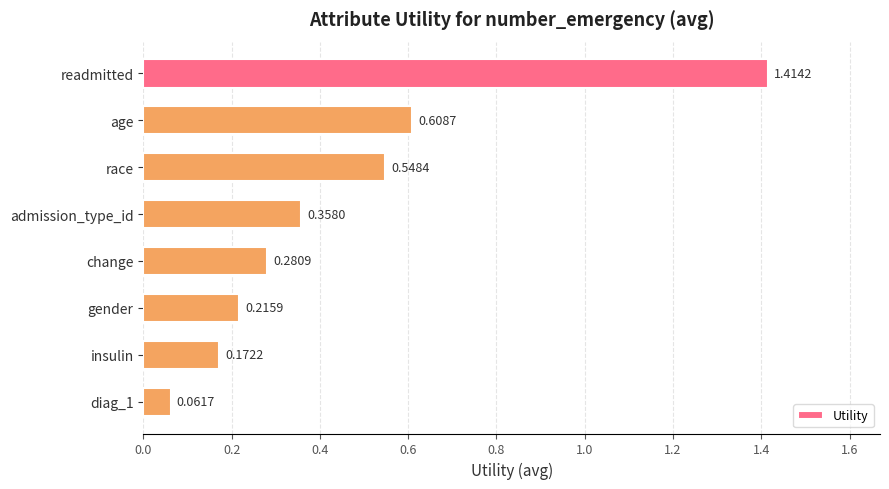

What is the label of the 3rd bar from the top?

race